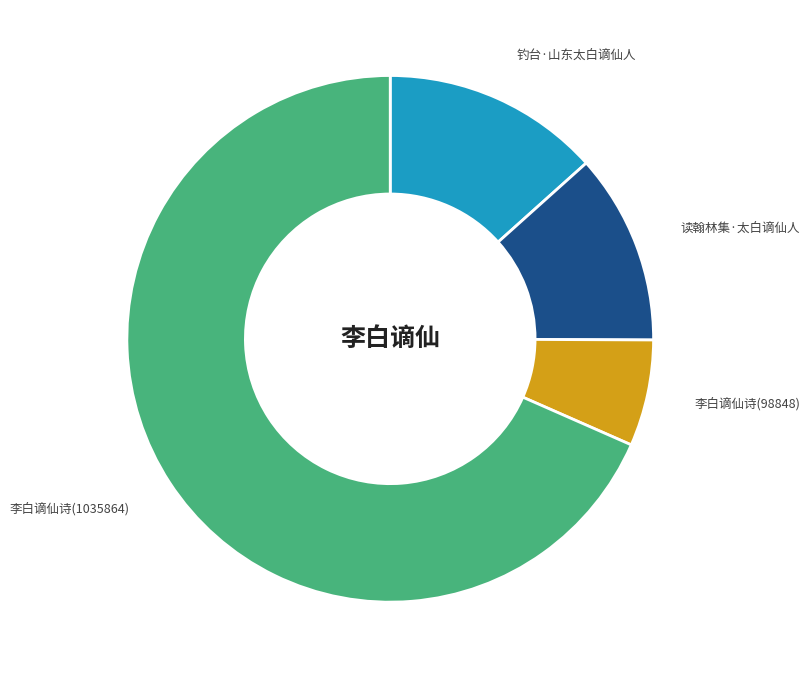

What is the largest slice in the pie chart?

李白谪仙诗(1035864)